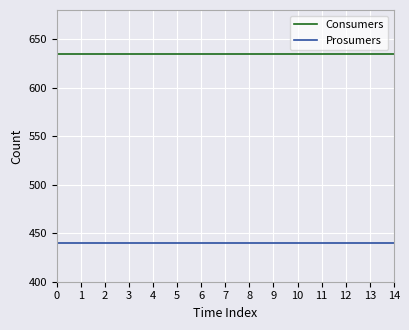

Rank the series at 14 from highest to lowest value.

Consumers, Prosumers